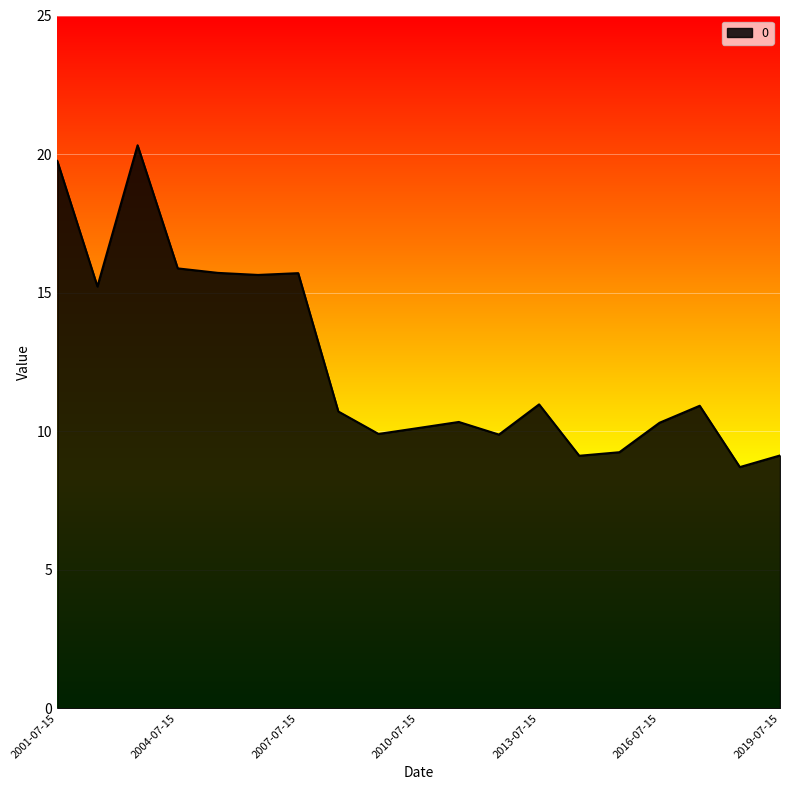

What is the minimum value shown in the chart?

8.7